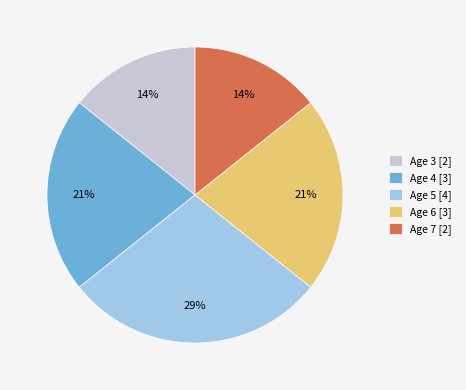

Do Age 6 and Age 7 together represent more than half of the pie?

No